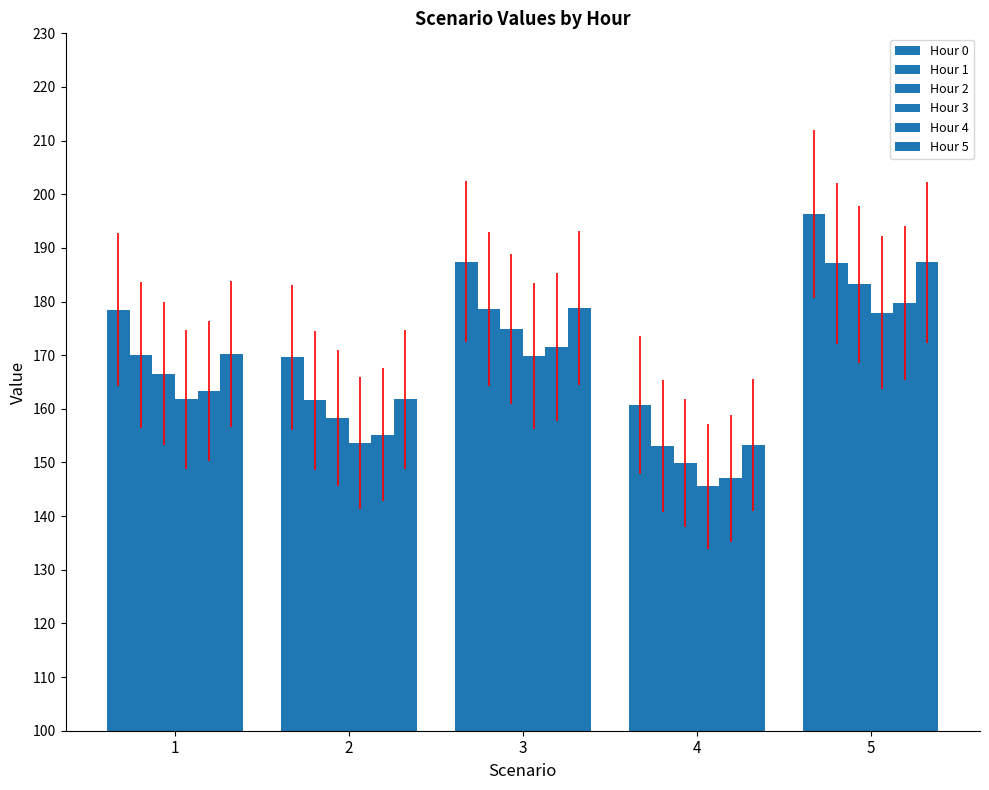

What value does the Hour 4 series have at 2?

155.2